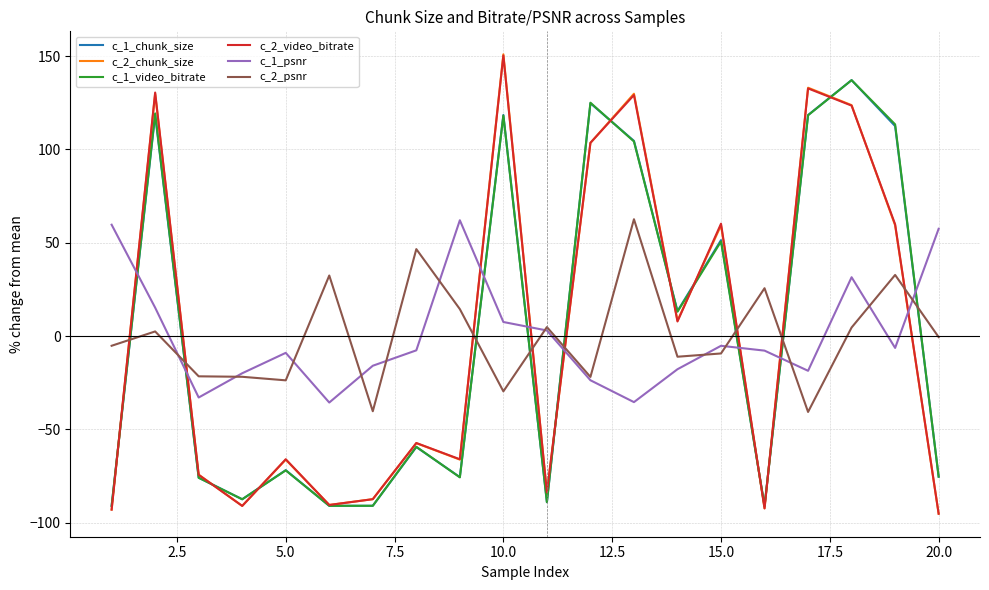

What is the smallest value displayed?

-95.3